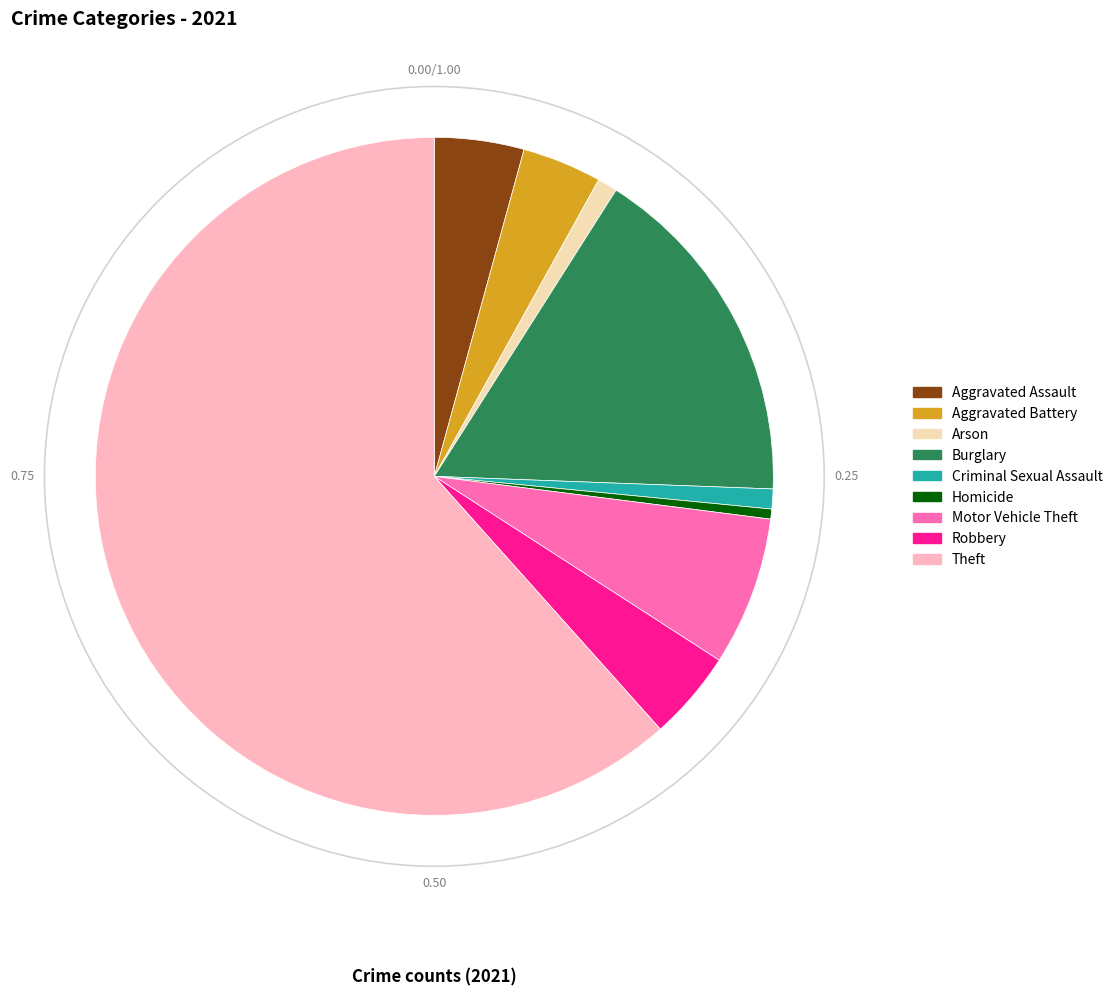

Approximately how many times larger is the value at Criminal Sexual Assault compared to Arson?

1.0